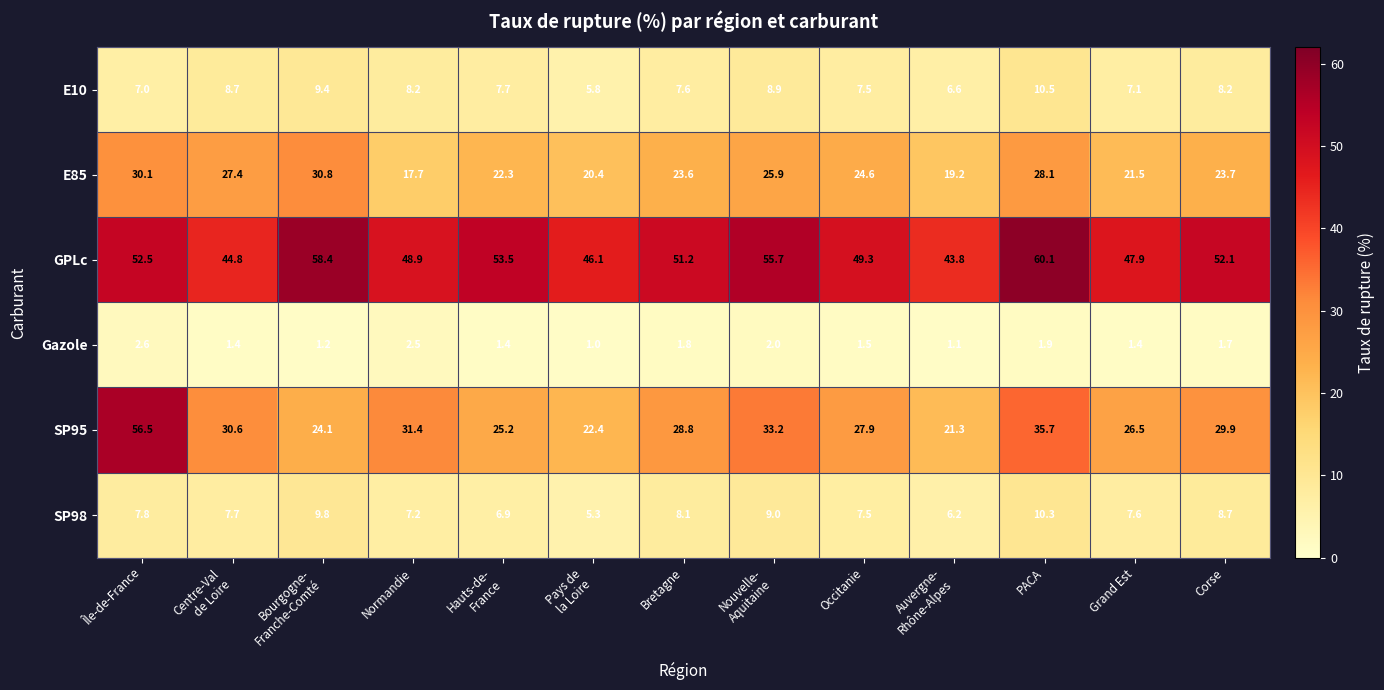

List the series in order of their peak value, lowest first.

Gazole, SP98, E10, E85, SP95, GPLc